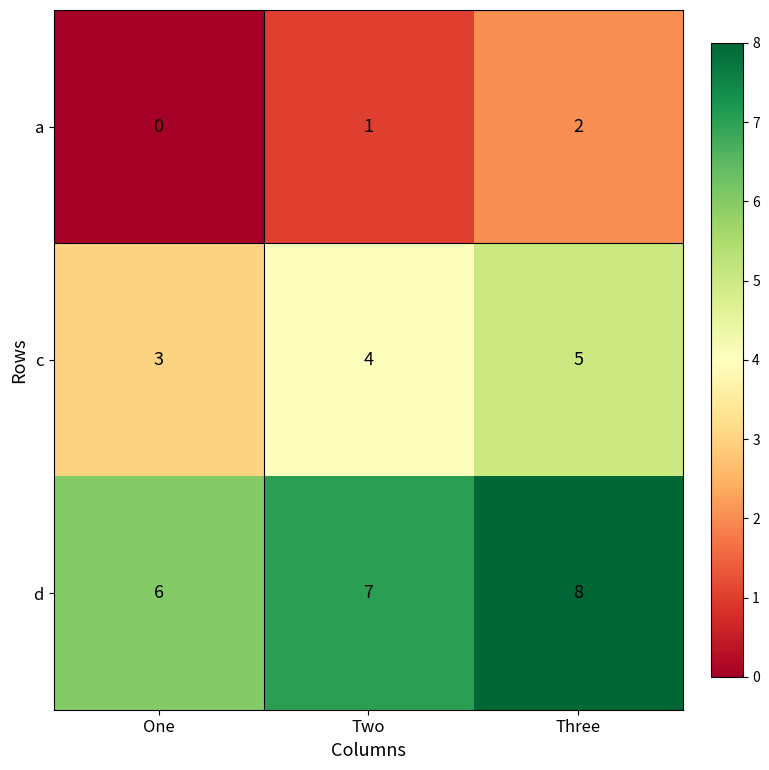

The a series shows 2 at Three. True or false?

True